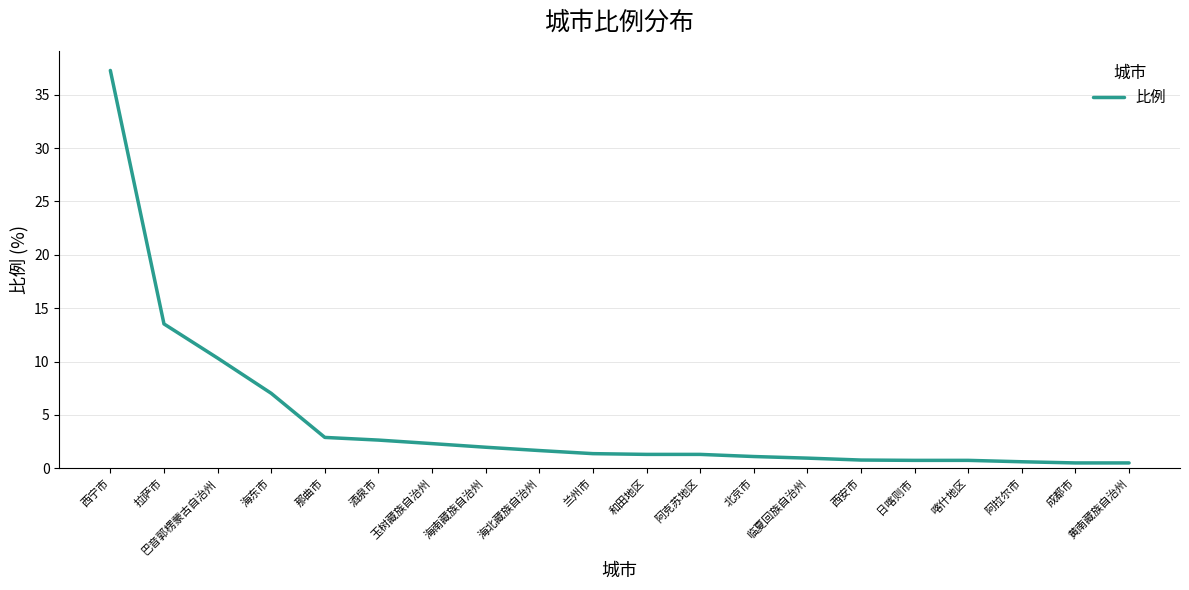

Which category has the highest value across all series?

西宁市